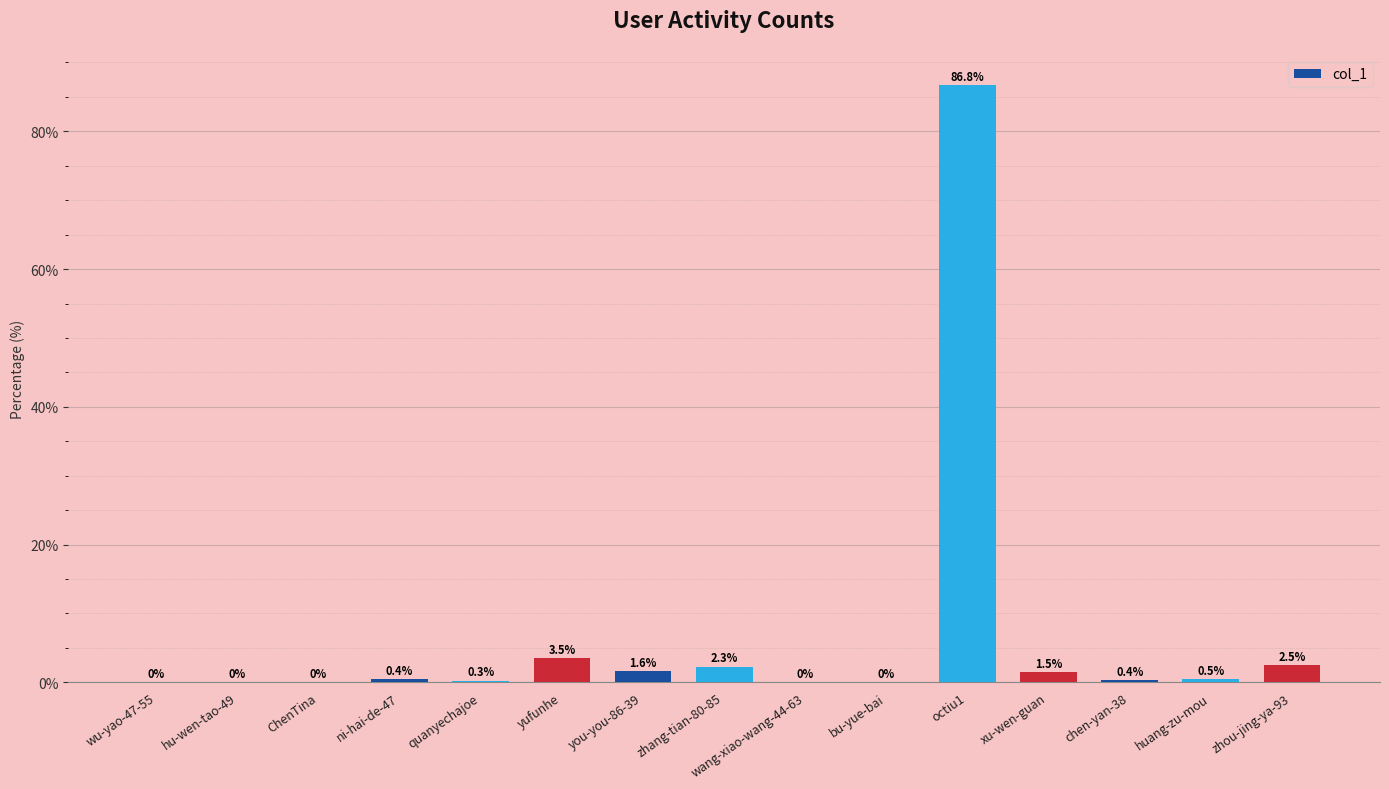

Are the bars grouped side by side (vs. stacked)?

No